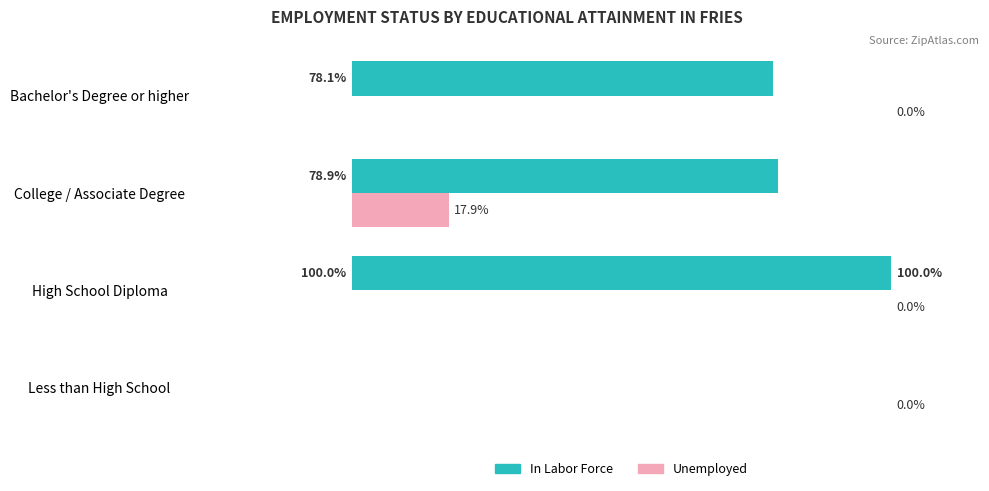

At which label is In Labor Force closest to 50?

Bachelor's Degree or higher